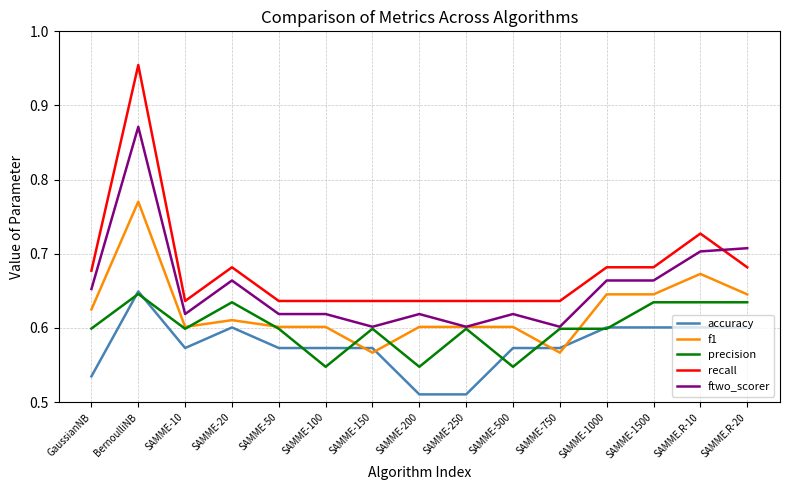

Where is the first local minimum for f1?

SAMME-10